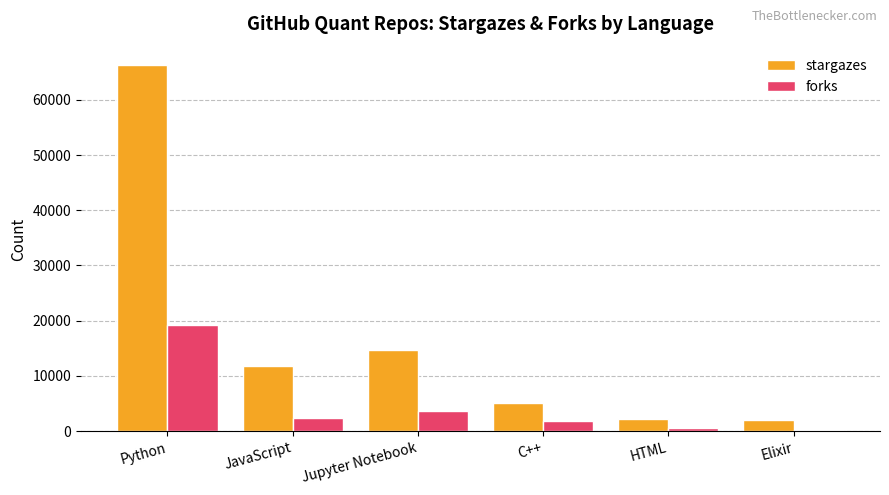

What is the maximum value shown in the chart?

66301